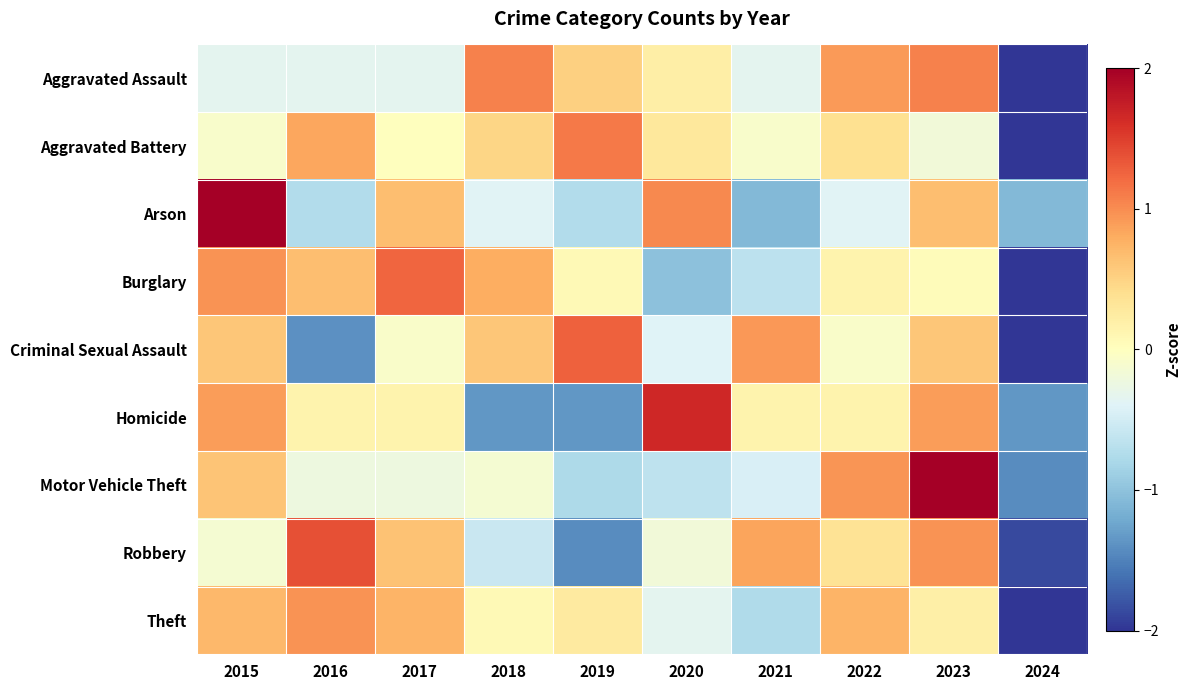

What is the greatest value displayed?

2.3